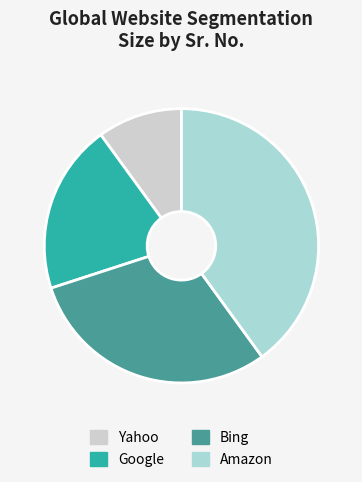

Which category has the biggest portion of the pie?

Amazon